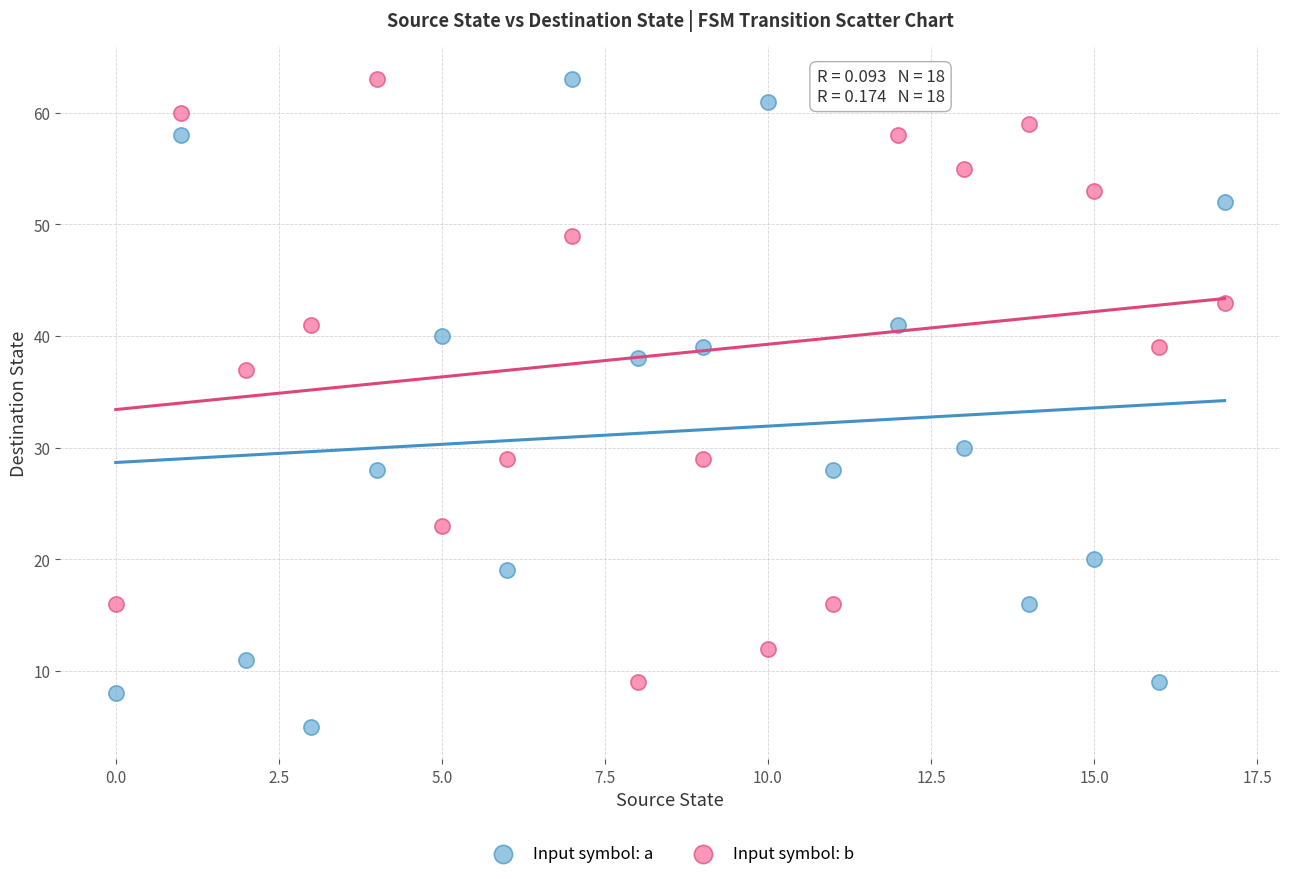

Which series reaches the minimum Y coordinate?

Input symbol: a